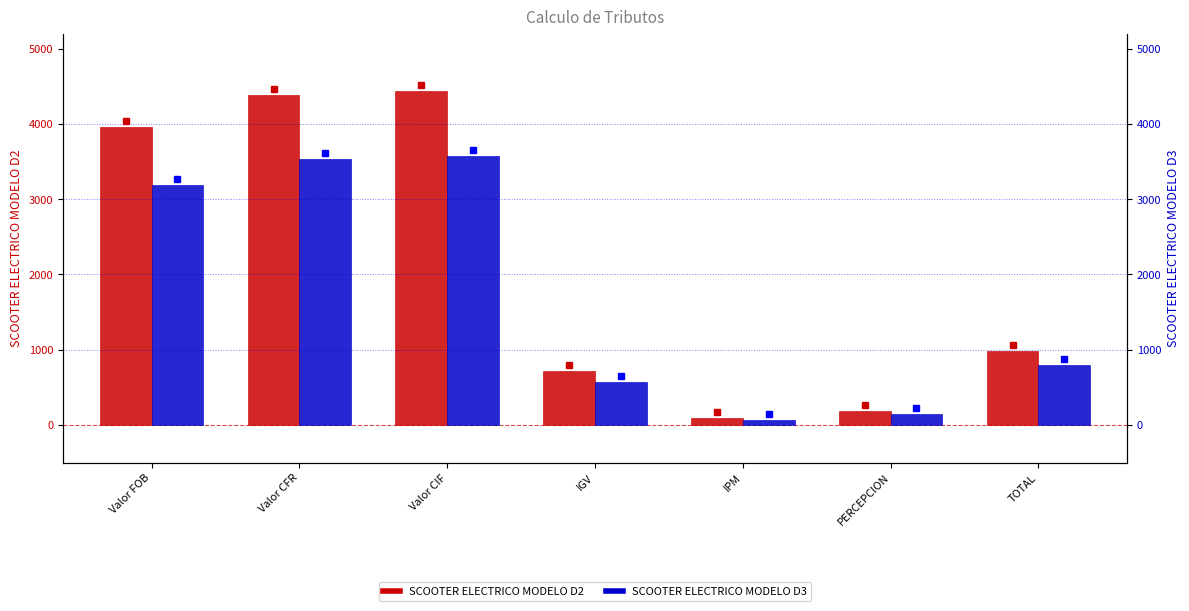

Is it true that SCOOTER ELECTRICO MODELO D3 equals 1183.0 at TOTAL?

False